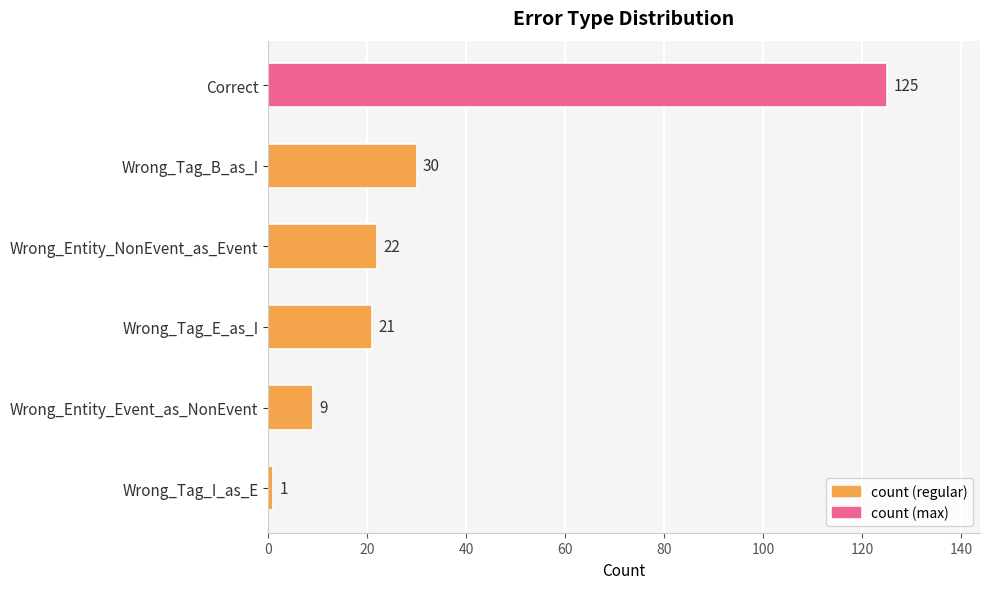

Reading bottom to top, list all the values displayed in this chart.

Wrong_Tag_I_as_E=1	Wrong_Entity_Event_as_NonEvent=9	Wrong_Tag_E_as_I=21	Wrong_Entity_NonEvent_as_Event=22	Wrong_Tag_B_as_I=30	Correct=125